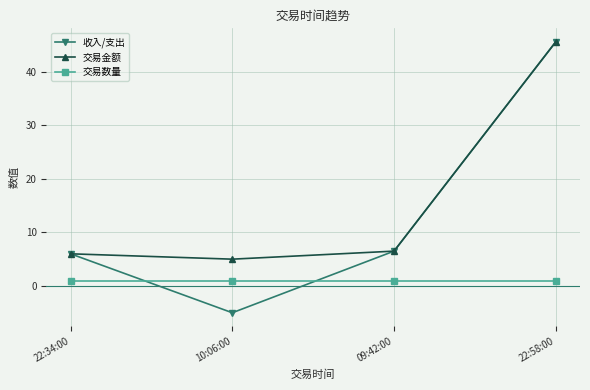

At 10:06:00, list the series in order from smallest to largest.

收入/支出, 交易数量, 交易金额